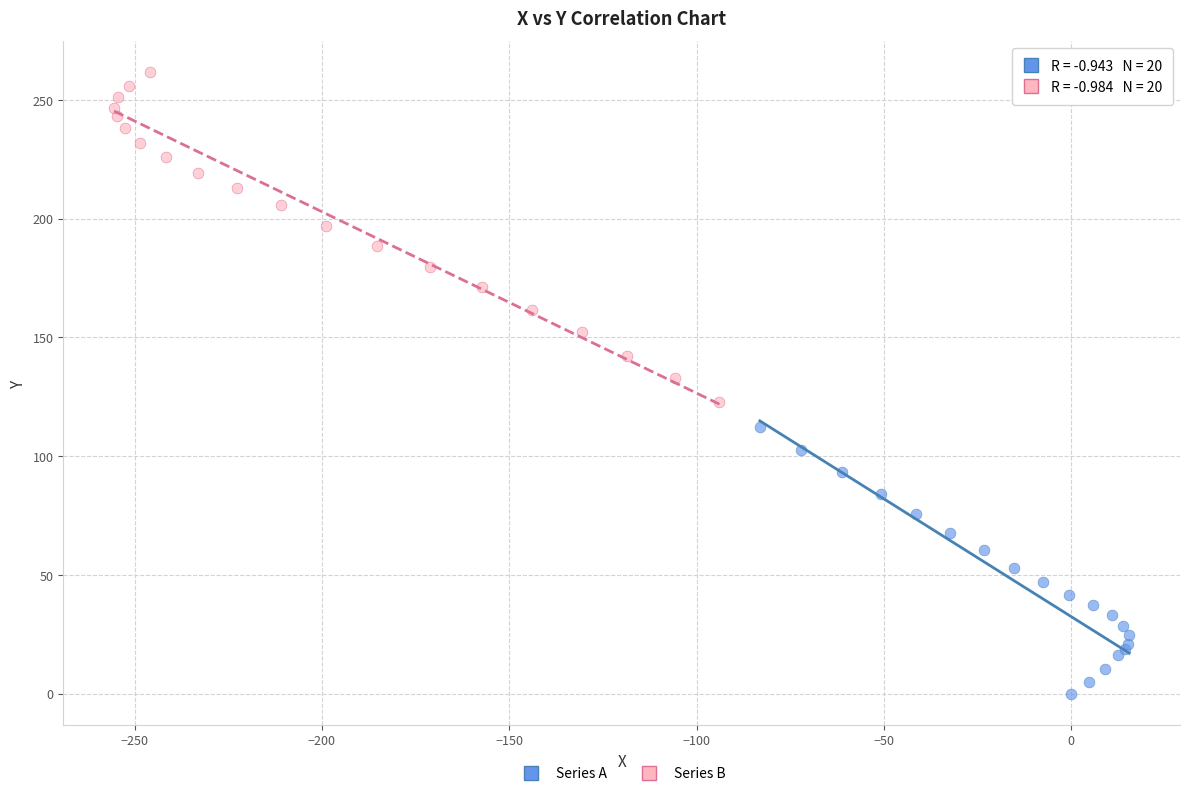

Which series has the largest Y range (max minus min)?

Series B